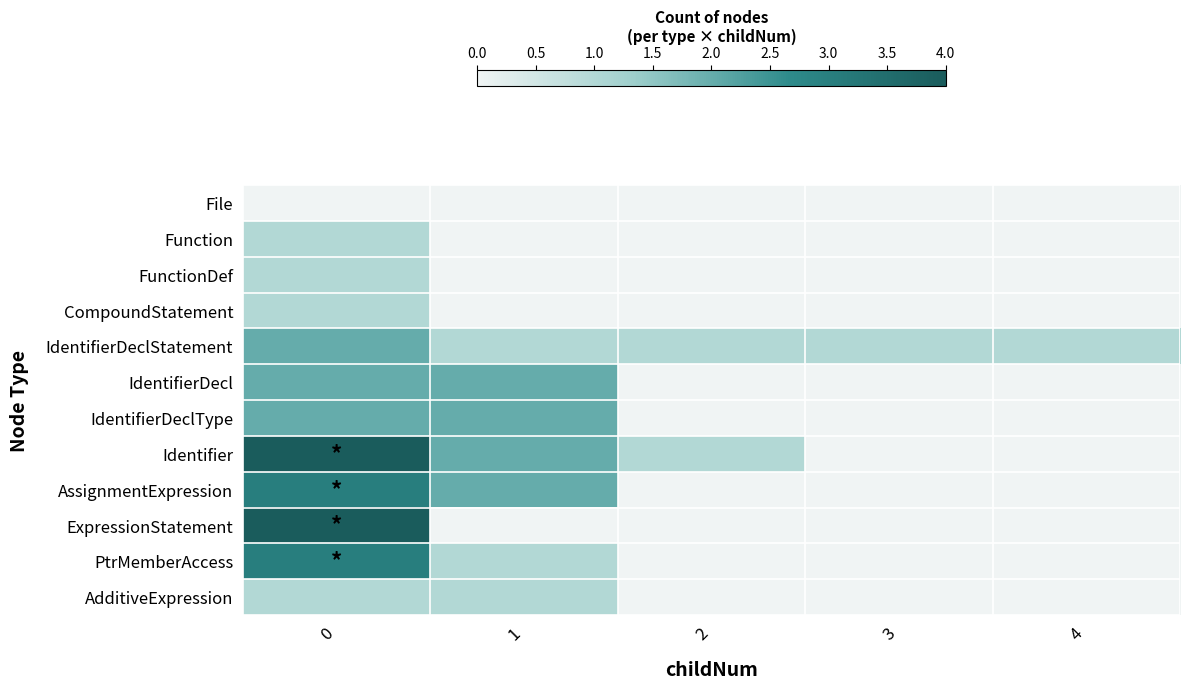

Rank the series by their maximum value, from lowest to highest.

File, Function, FunctionDef, CompoundStatement, AdditiveExpression, IdentifierDeclStatement, IdentifierDecl, IdentifierDeclType, AssignmentExpression, PtrMemberAccess, Identifier, ExpressionStatement